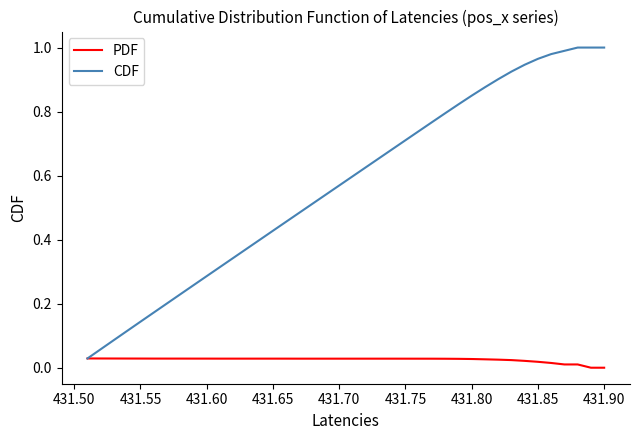

Which series has the largest range (max minus min)?

CDF